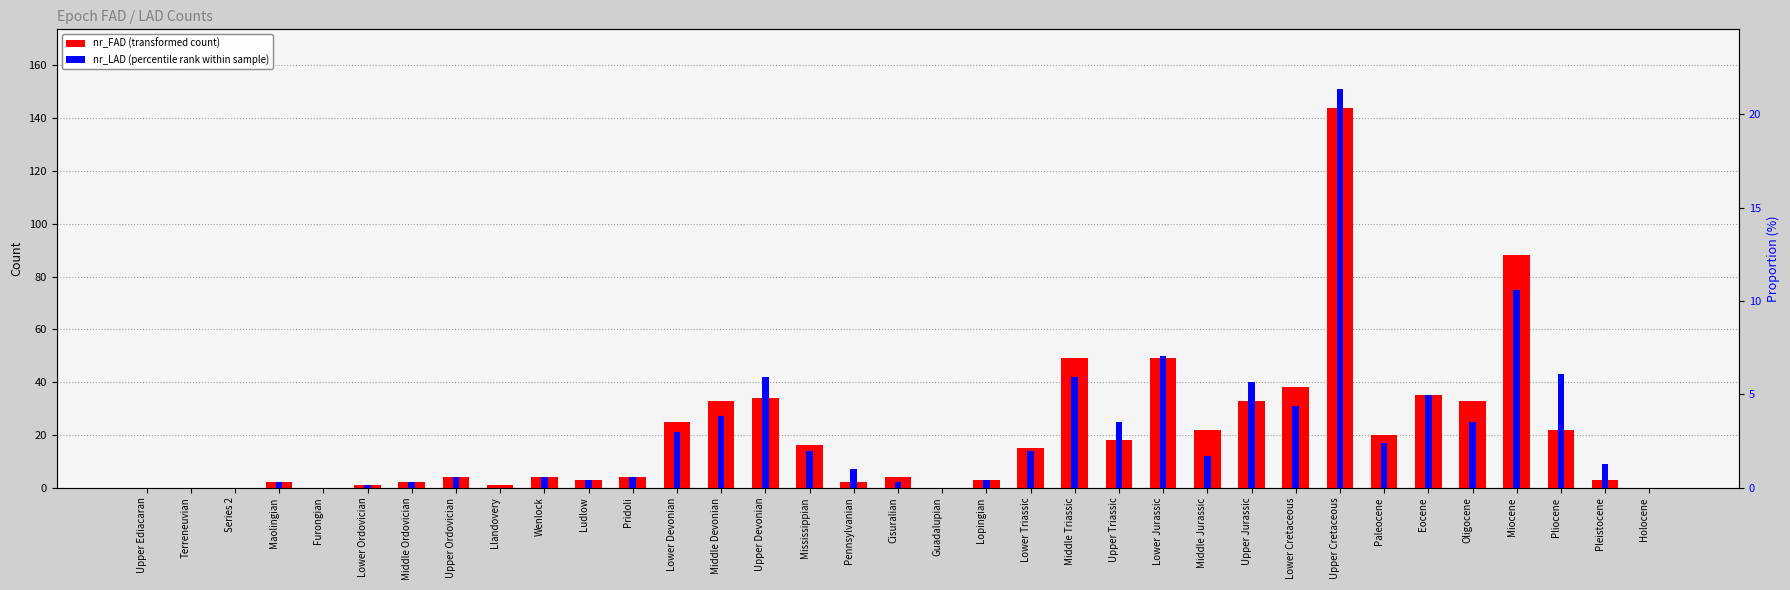

What is the value of the nr_LAD bar at the 17th from the left?

7